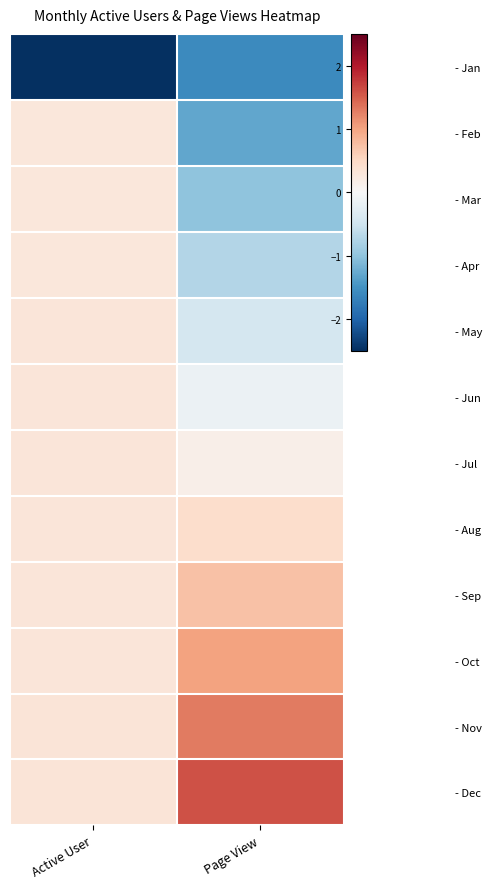

At how many categories does at least one series exceed 0?

2